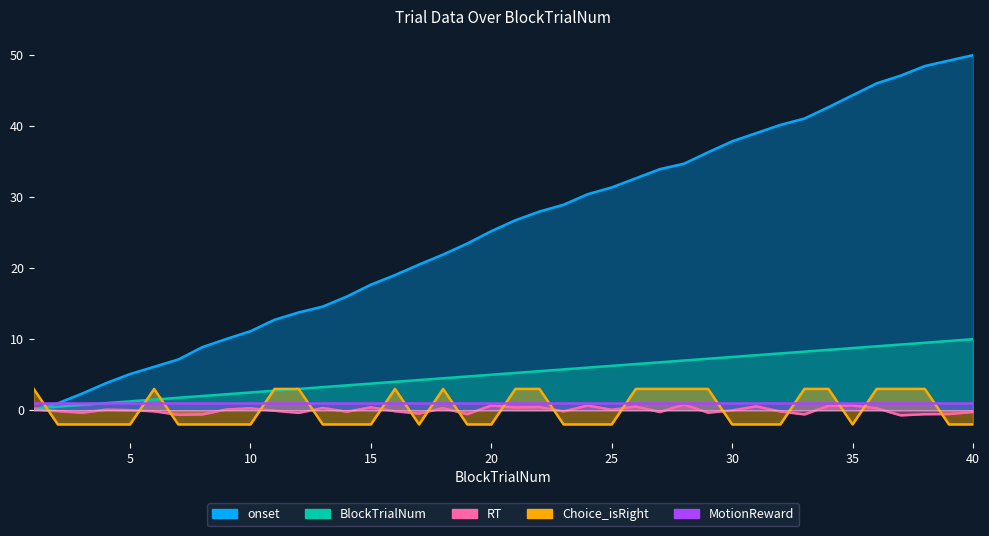

Does the chart display data point markers on the line(s)?

No